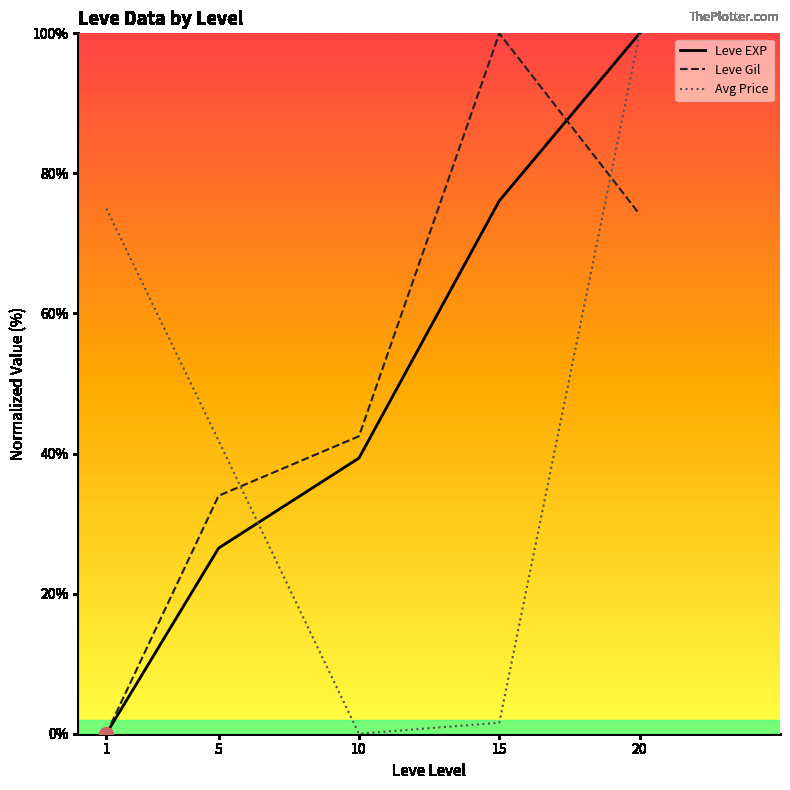

What is the total value across all series at 15?

177.7